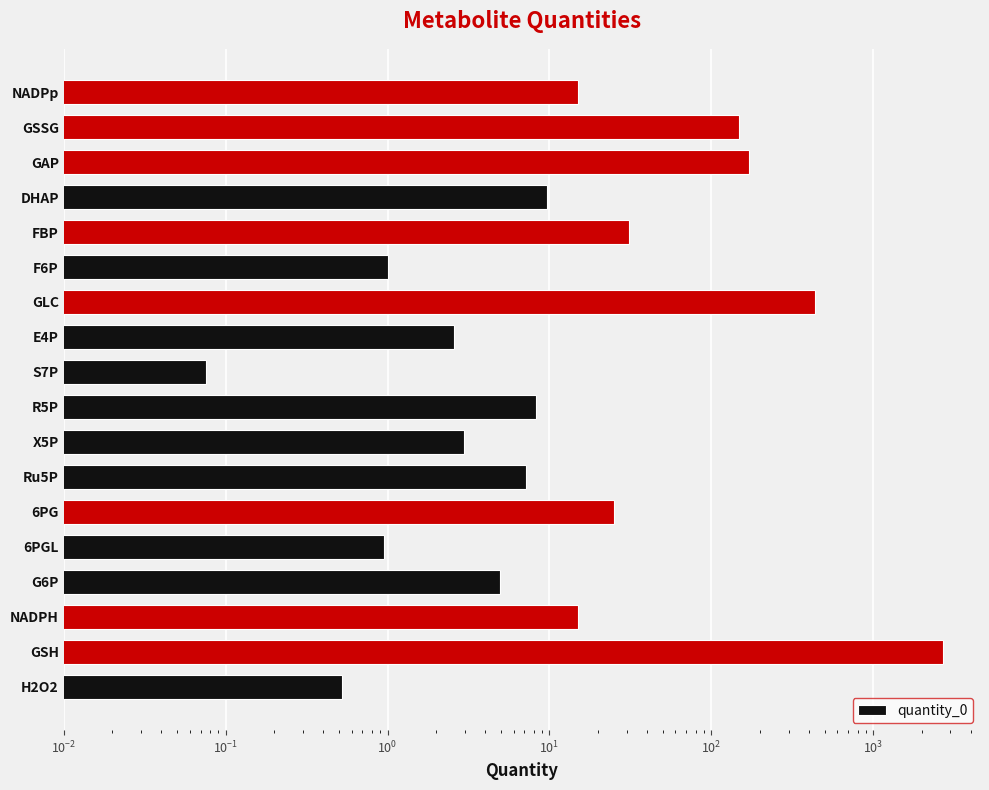

True or false: the data shows 263.7 at GAP.

False